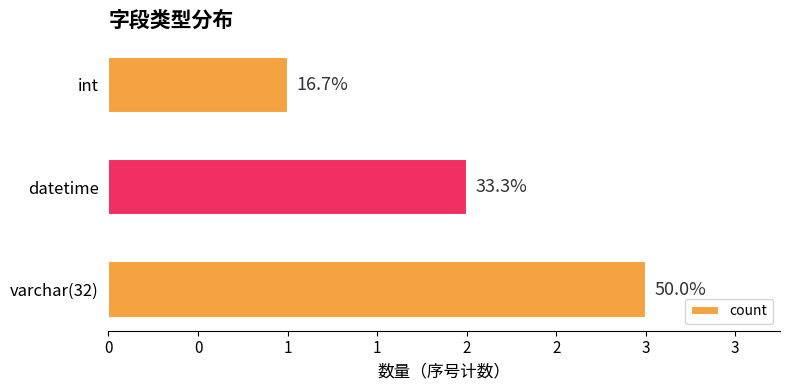

Are the bars grouped side by side (vs. stacked)?

No